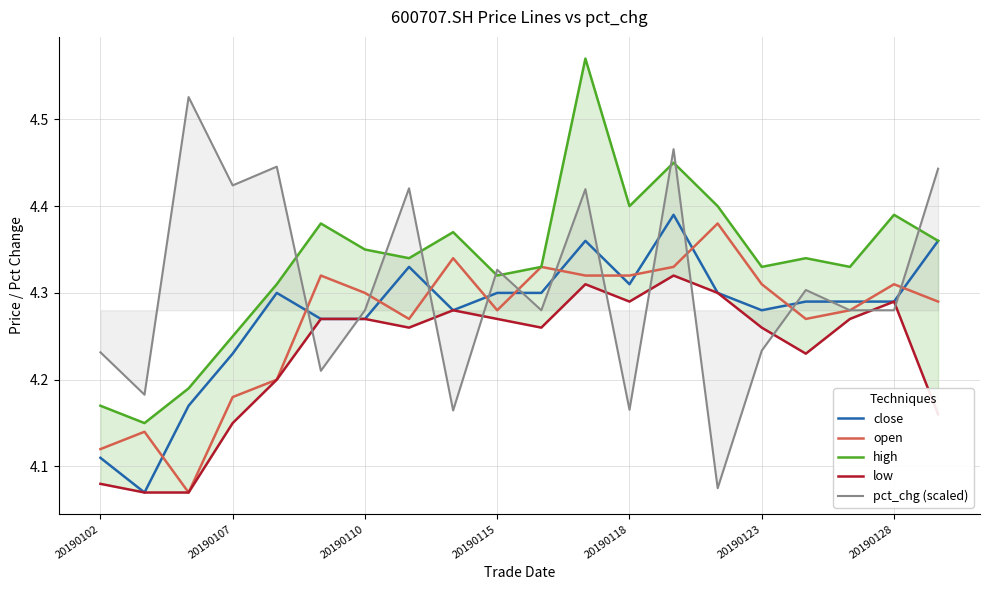

Between 20190110 and 20190118, which is larger?

20190118